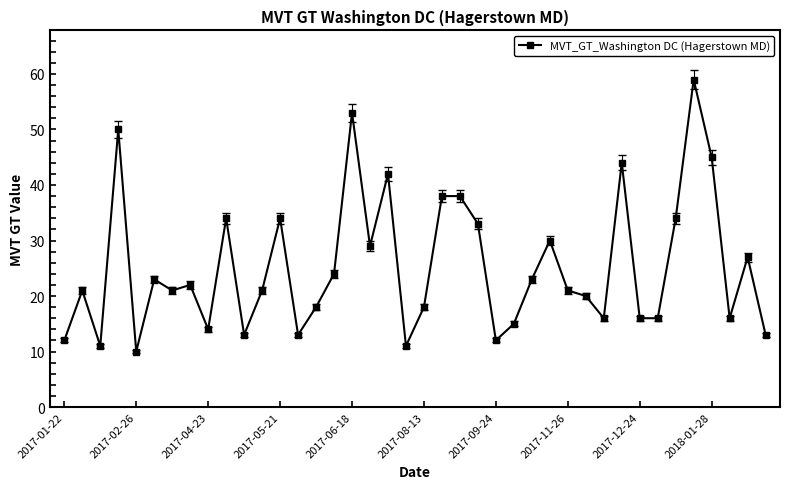

What is the value of the 17th point from the left?

53